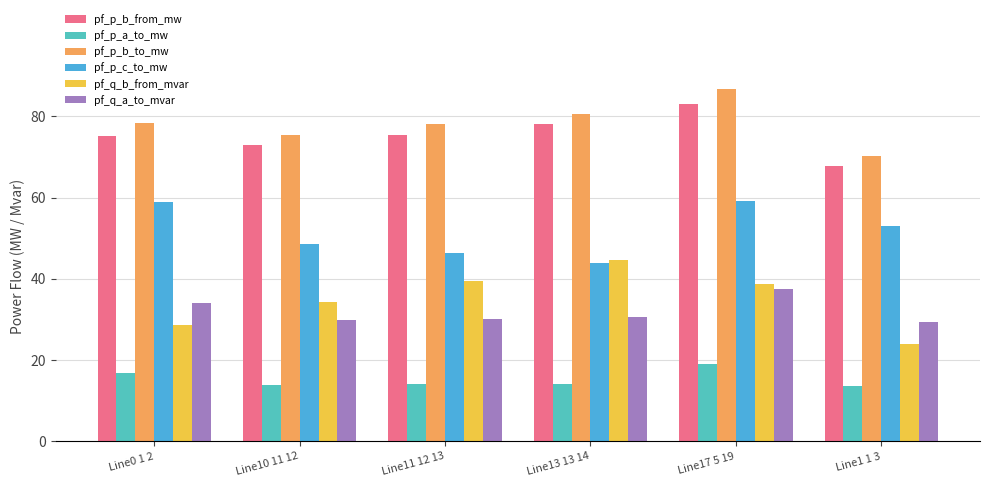

Is the value of pf_p_b_to_mw at Line0 1 2 greater than the value of pf_q_b_from_mvar at Line10 11 12?

Yes